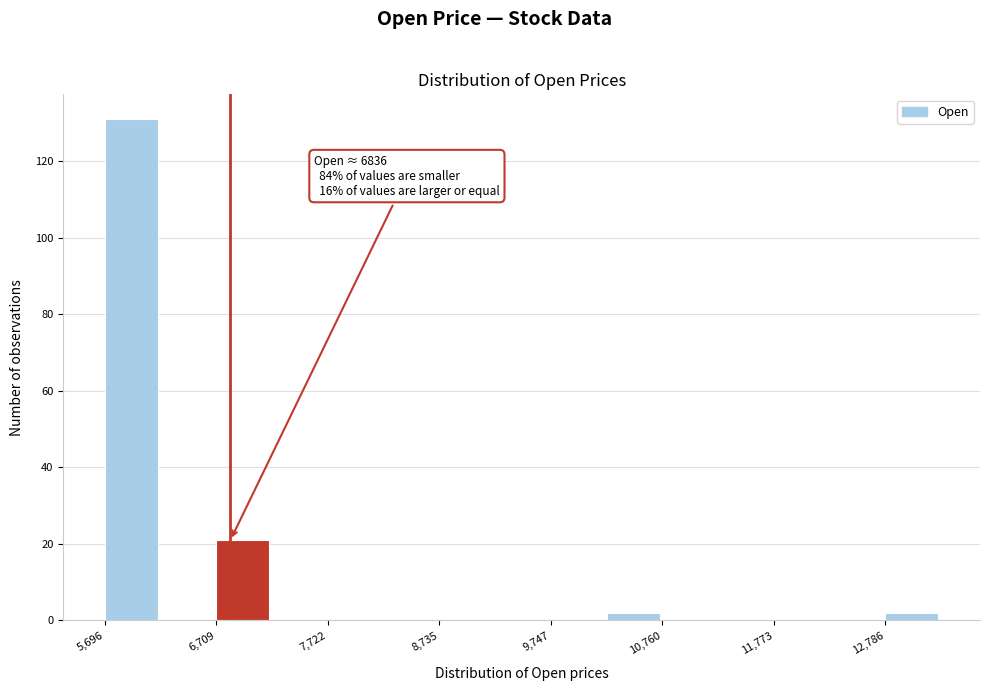

Read against the x-axis, roughly where is the centre of the tallest bar?

6000